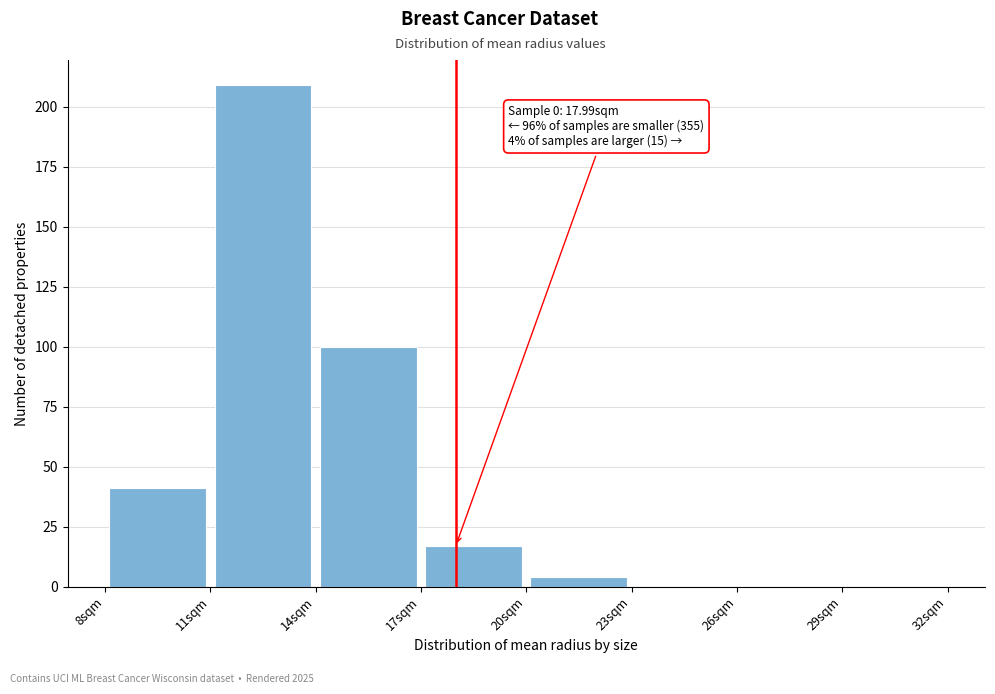

Over which range of the x-axis is the bar tallest?

11 to 14